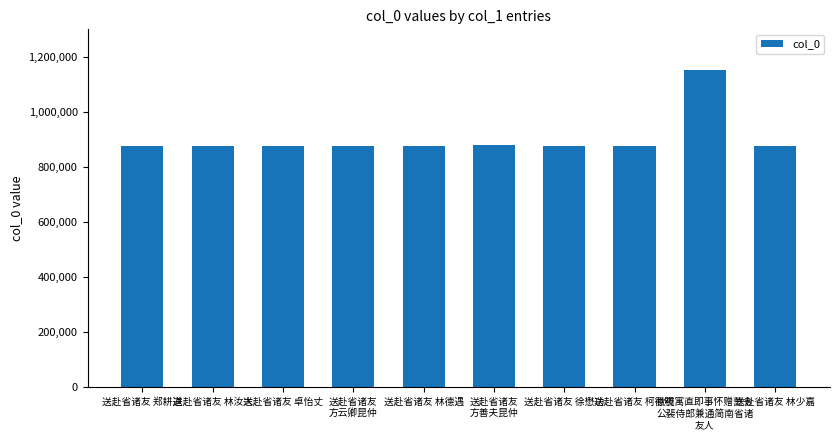

The chart shows a value of 877245 at 送赴省诸友 林汝大. True or false?

True